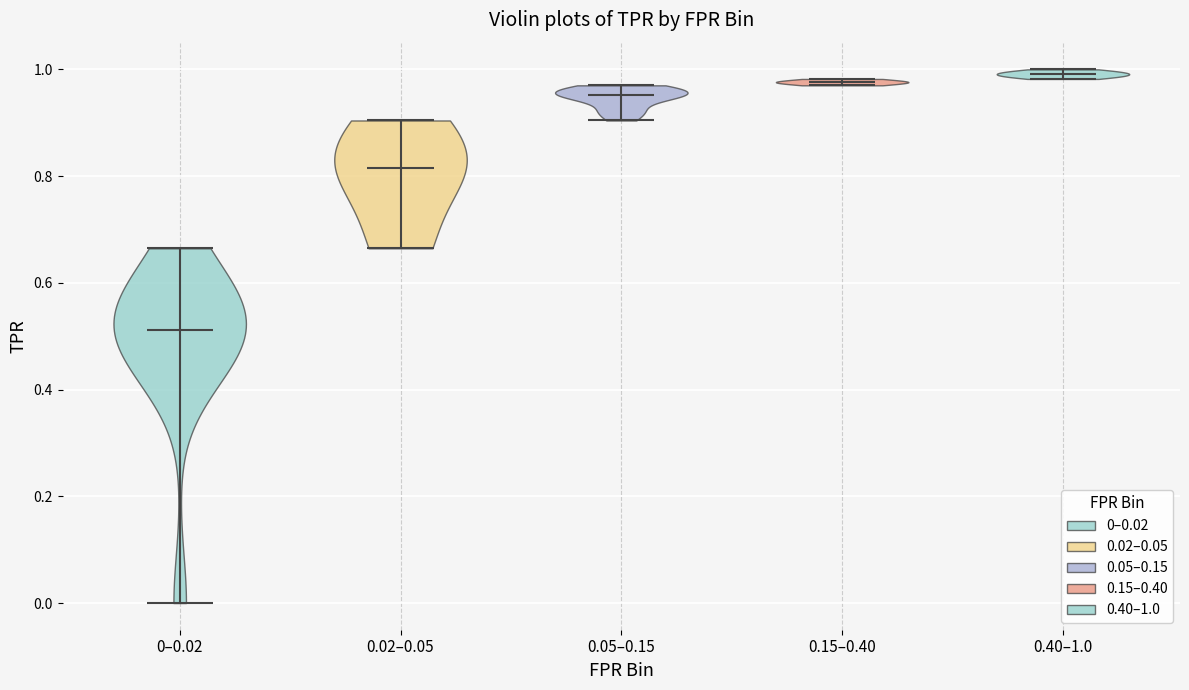

Reading left to right, read every violin against the y-axis: where its median line is, and the lowest and highest points it reaches. The values are not printed on the chart, so give them approximately, as read against the axis.

0–0.02: median line 0.52, lowest point 0.00, highest point 0.66
0.02–0.05: median line 0.82, lowest point 0.66, highest point 0.90
0.05–0.15: median line 0.96, lowest point 0.90, highest point 0.98
0.15–0.40: median line 0.98, lowest point 0.98, highest point 0.98
0.40–1.0: median line 1.00, lowest point 0.98, highest point 1.00